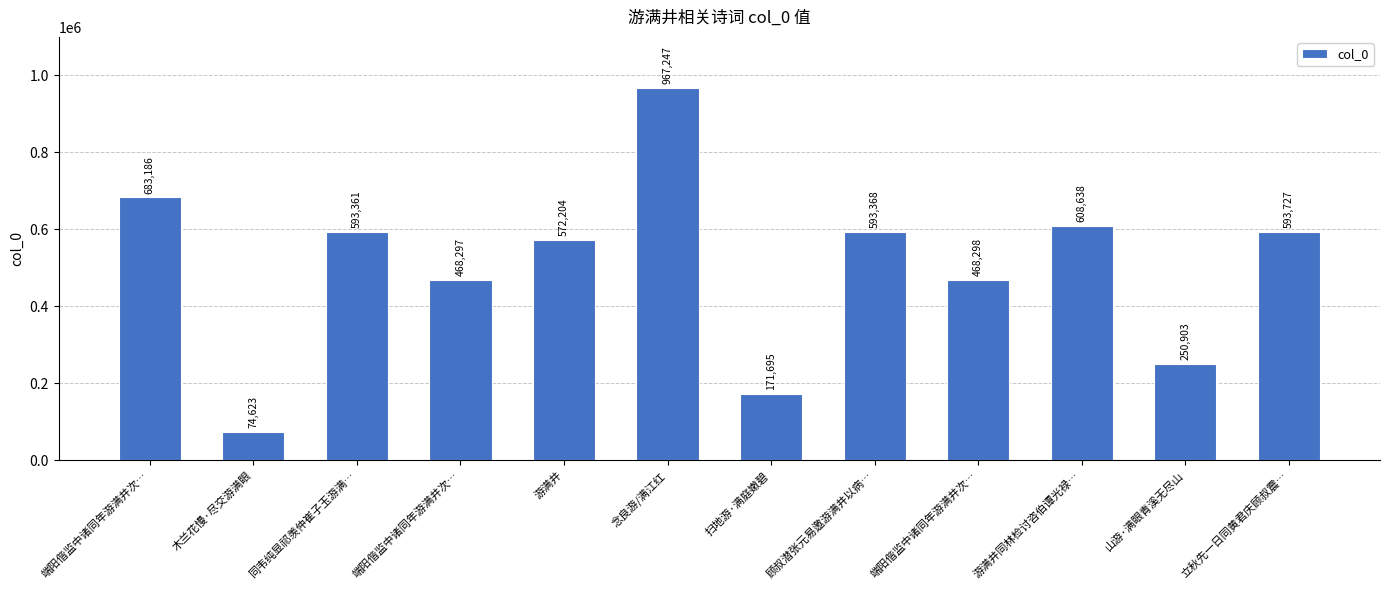

Reading right to left, list all the values displayed in this chart.

593727	250903	608638	468298	593368	171695	967247	572204	468297	593361	74623	683186